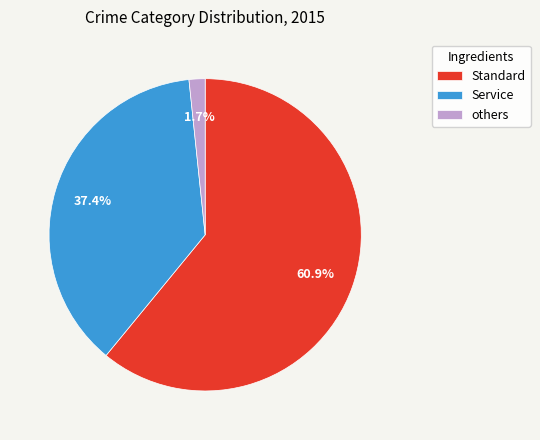

Between others and Service, which is larger?

Service